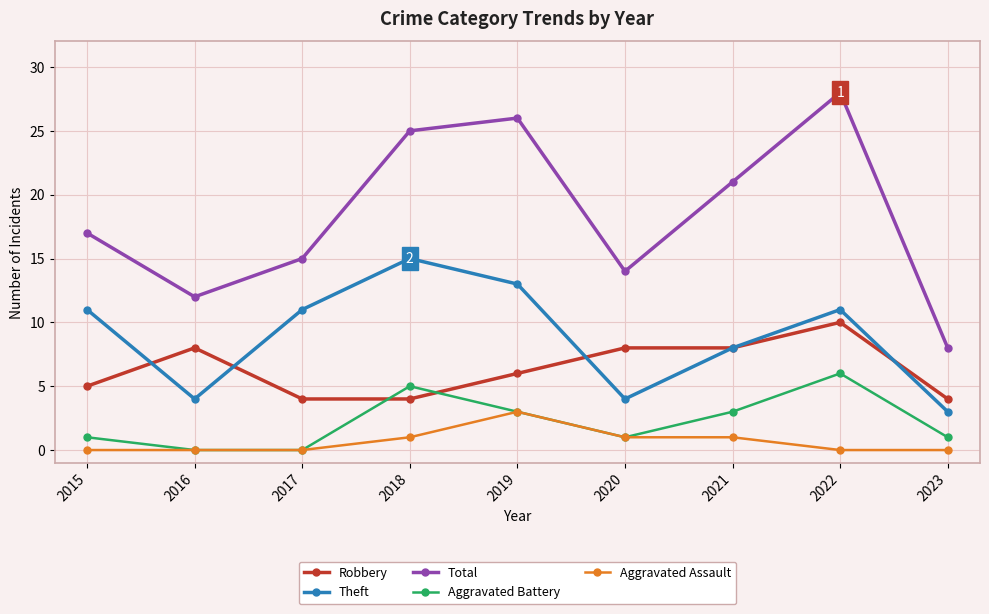

List the series in order of their peak value, highest first.

Total, Theft, Robbery, Aggravated Battery, Aggravated Assault